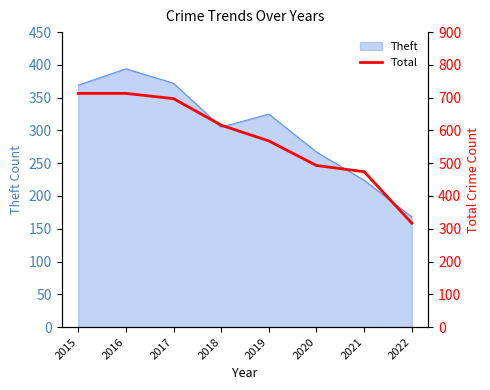

How many categories are shown in the chart?

8